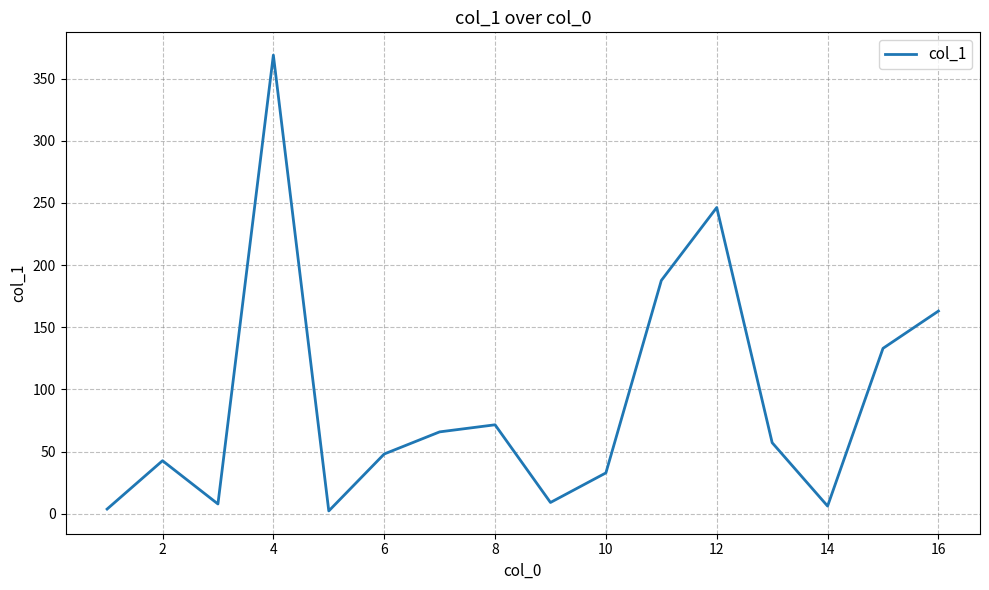

What is the greatest value displayed?

368.9